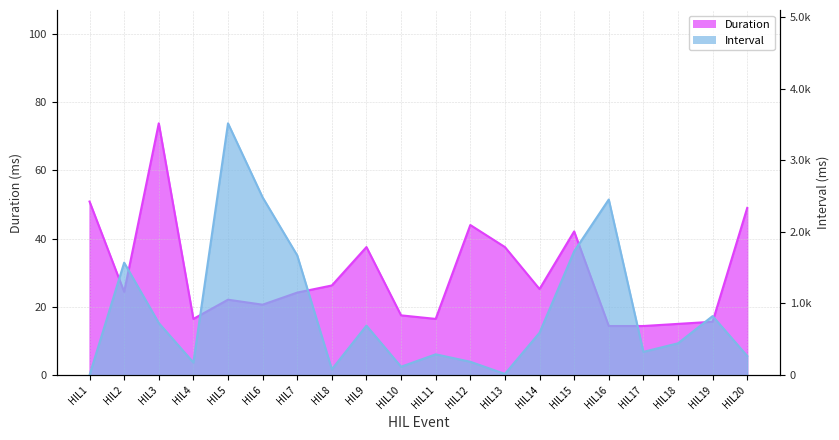

In Interval, how many points are lower than both neighbors (excluding endpoints)?

5